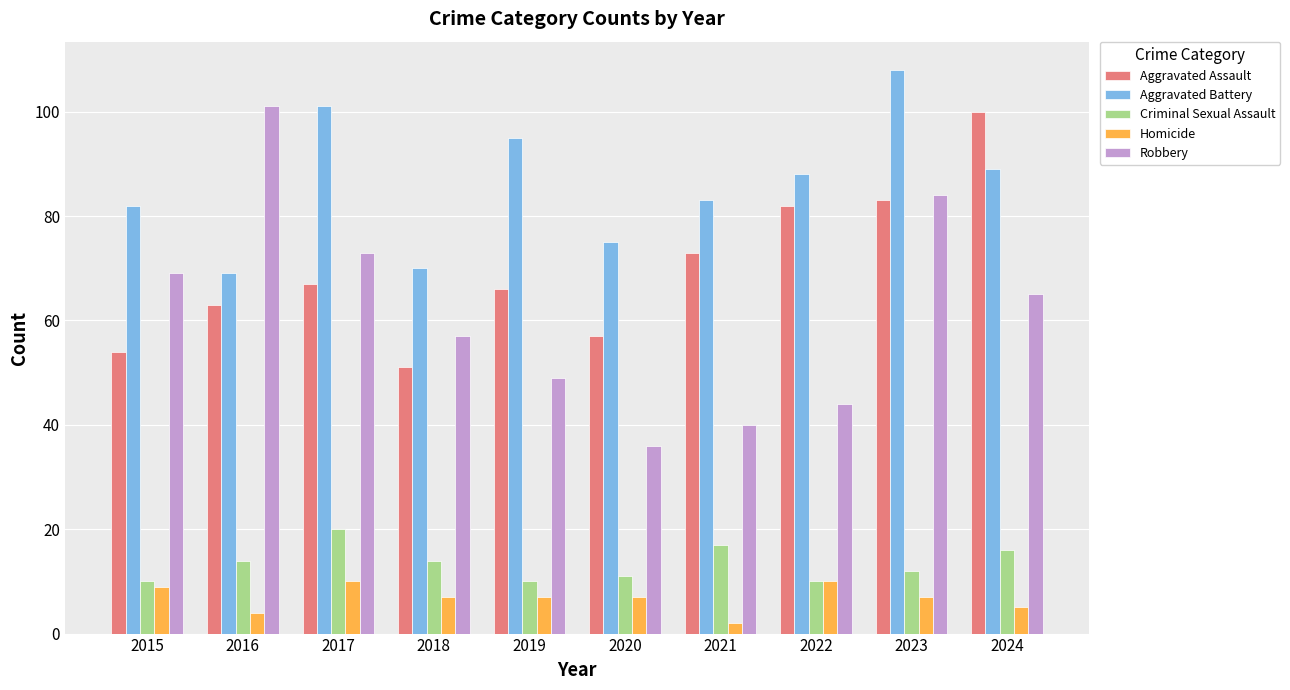

How many data points in Criminal Sexual Assault are less than 14?

5